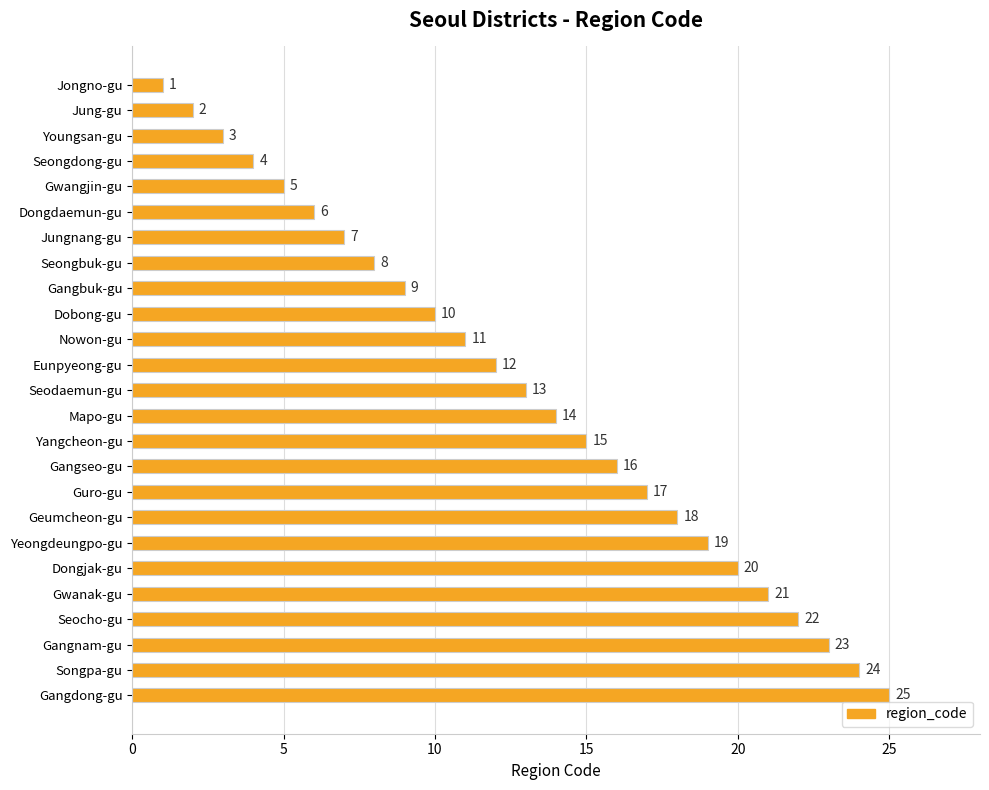

What is the change in value from Jongno-gu to Seocho-gu?

+21